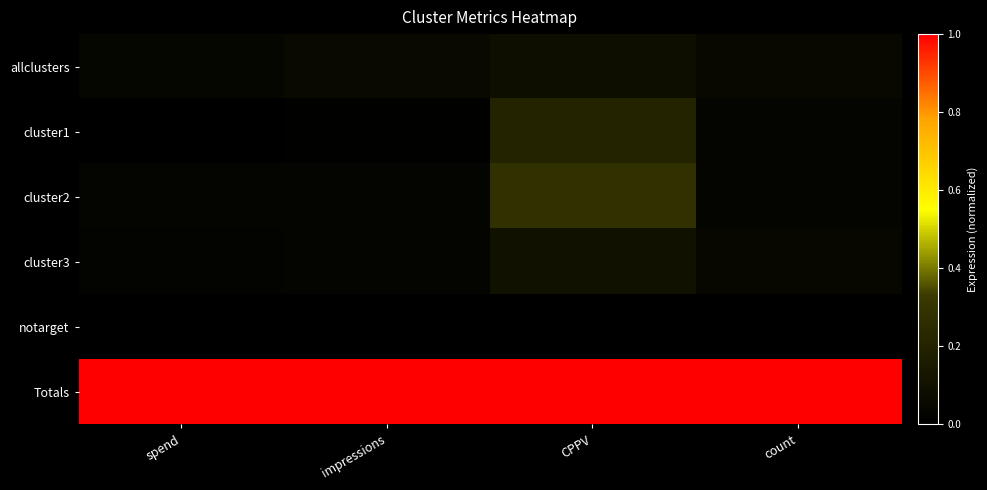

Which series has the widest spread of values?

cluster2